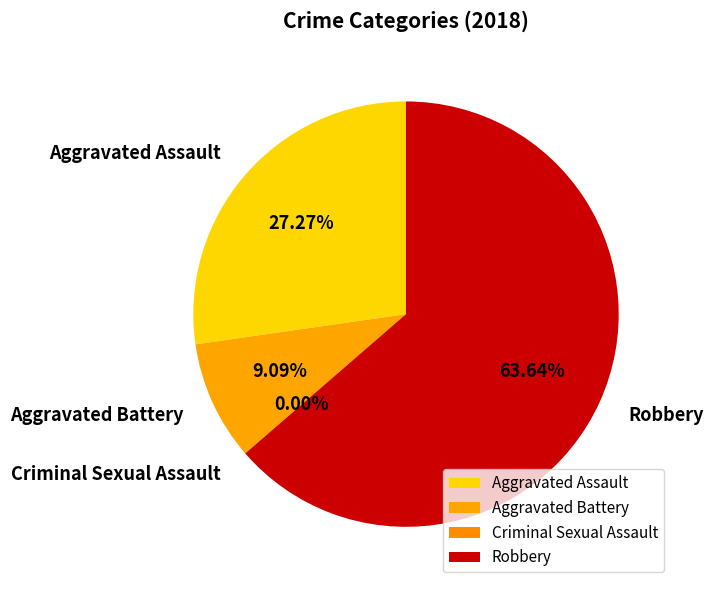

Is there any slice that represents more than half of the pie?

Yes